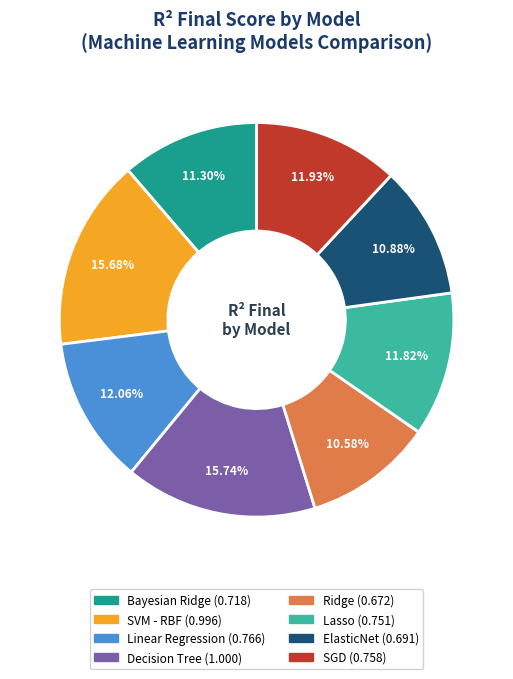

Is it true that SVM - RBF is 9% of the pie?

False